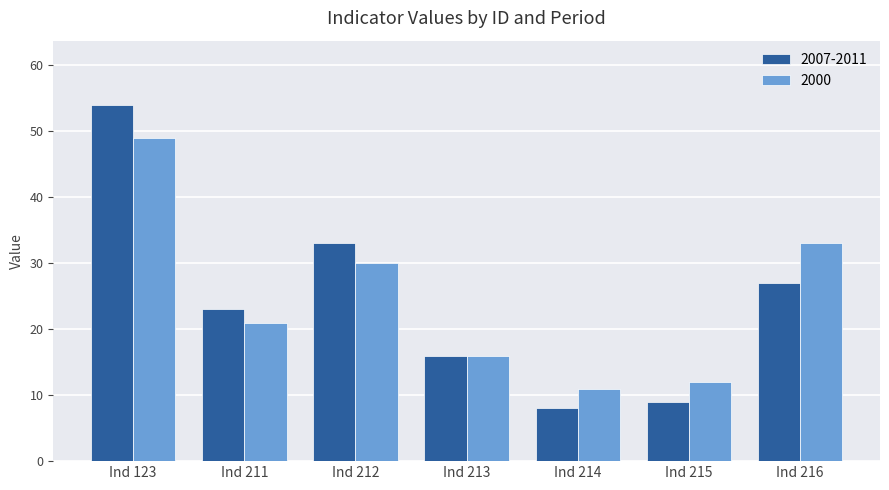

What is the greatest value displayed?

54